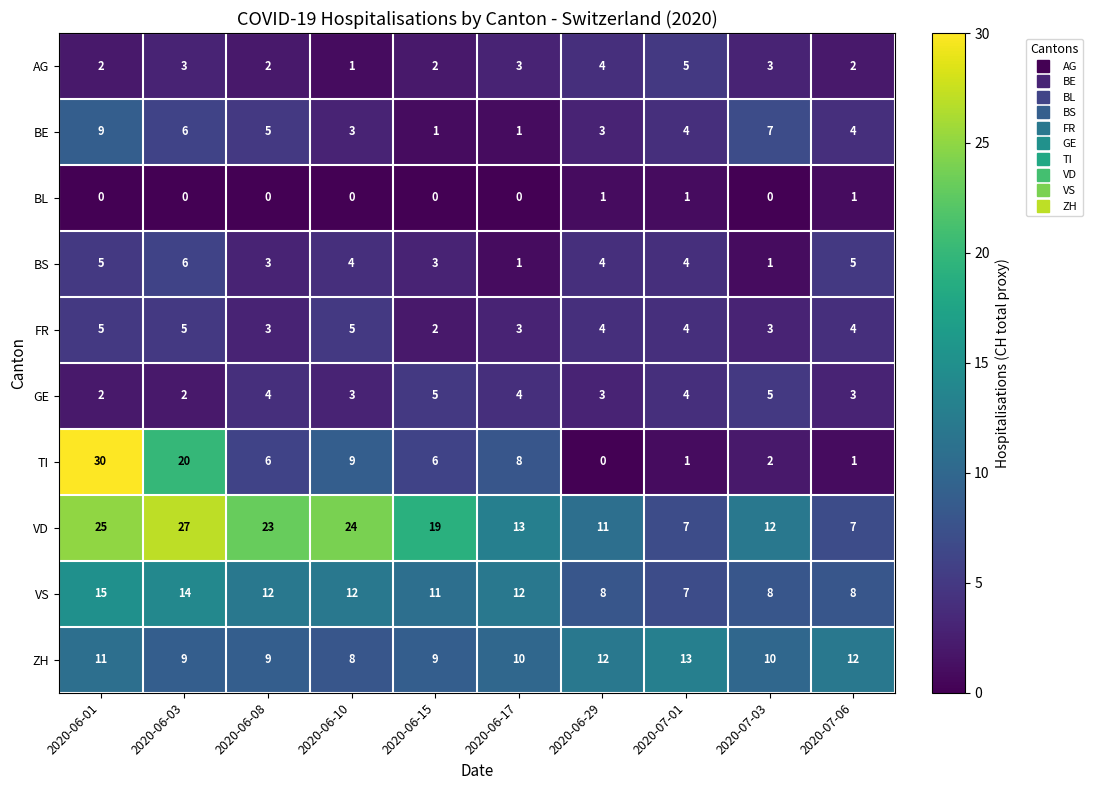

What is the sum of the FR values at 2020-07-03 and 2020-06-03?

8